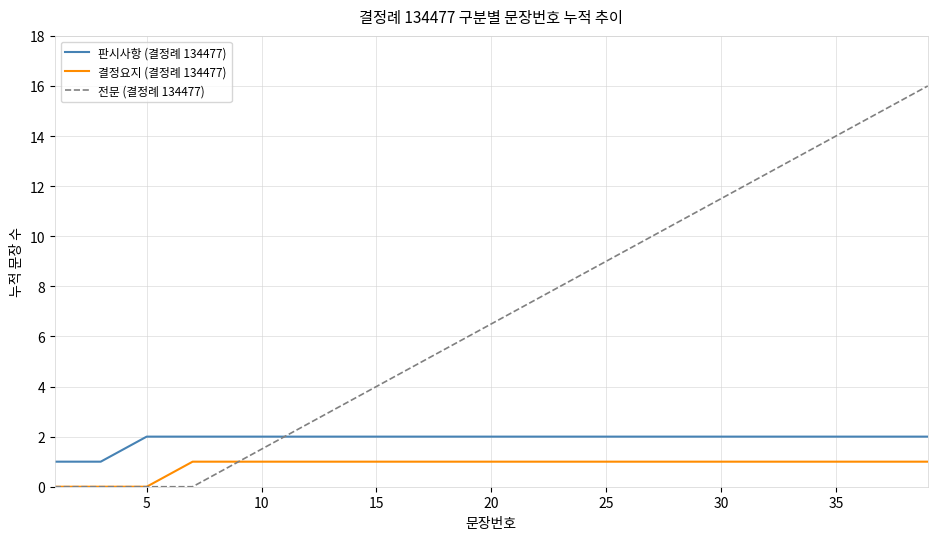

True or false: 판시사항 (결정례 134477) and 결정요지 (결정례 134477) cross at least once.

False